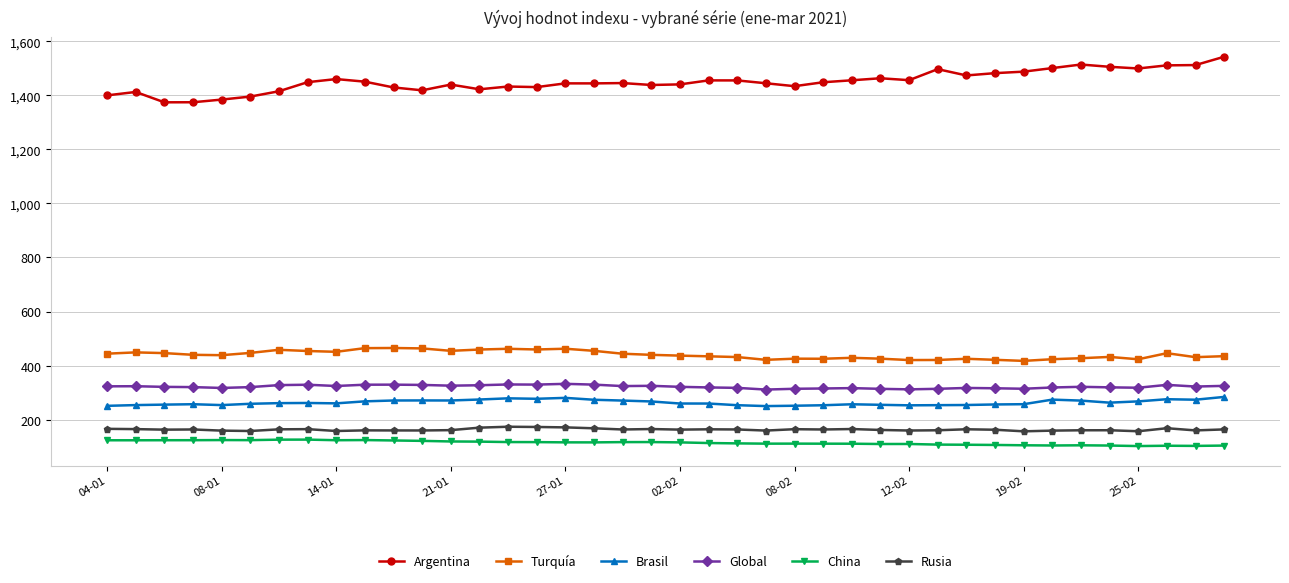

True or false: Brasil and Rusia intersect in this chart.

False